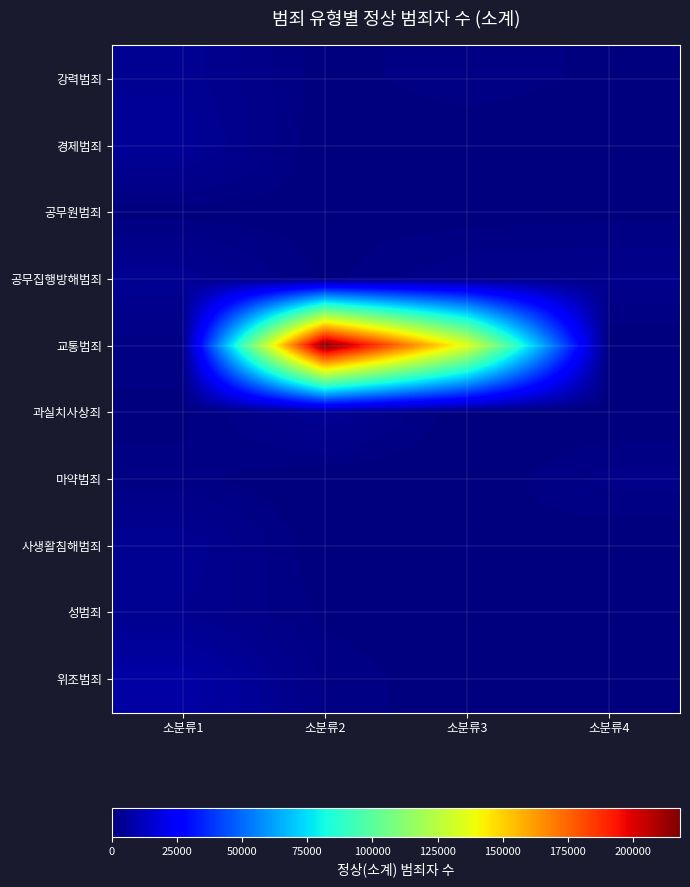

Which series has the widest spread of values?

교통범죄